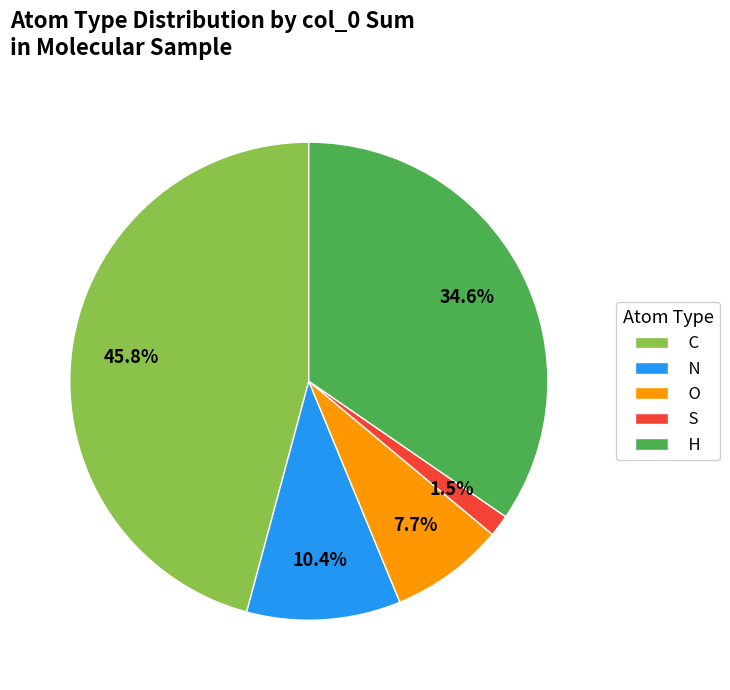

What is the ratio of the value at H to the value at O?

4.5